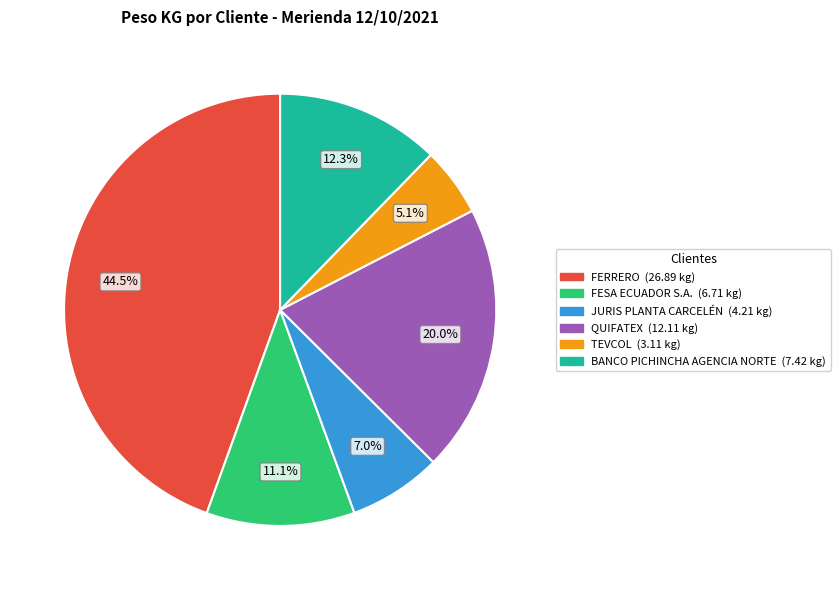

What percentage is the BANCO PICHINCHA AGENCIA NORTE slice, to the nearest percent?

12%